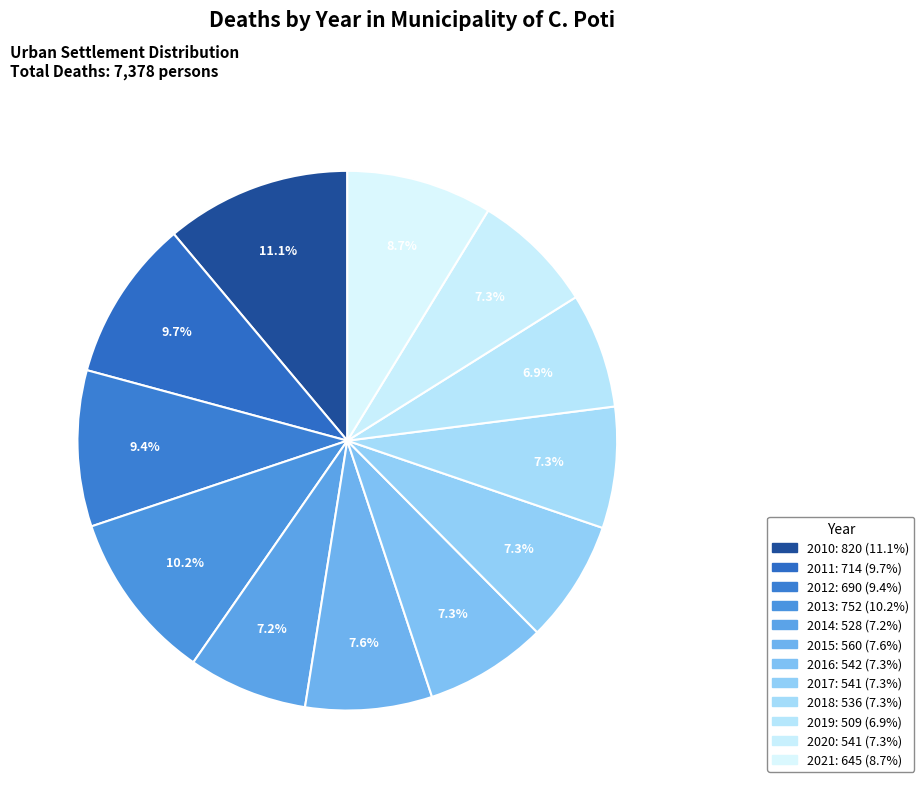

How many segments does this pie chart have?

12